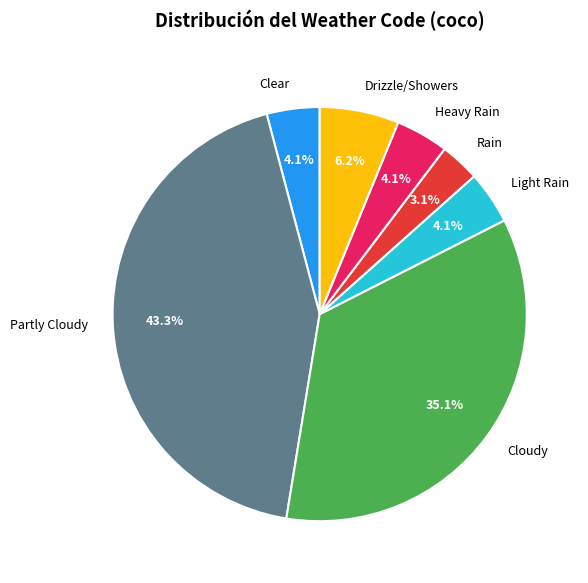

How much of the chart is everything except Heavy Rain?

95.9%